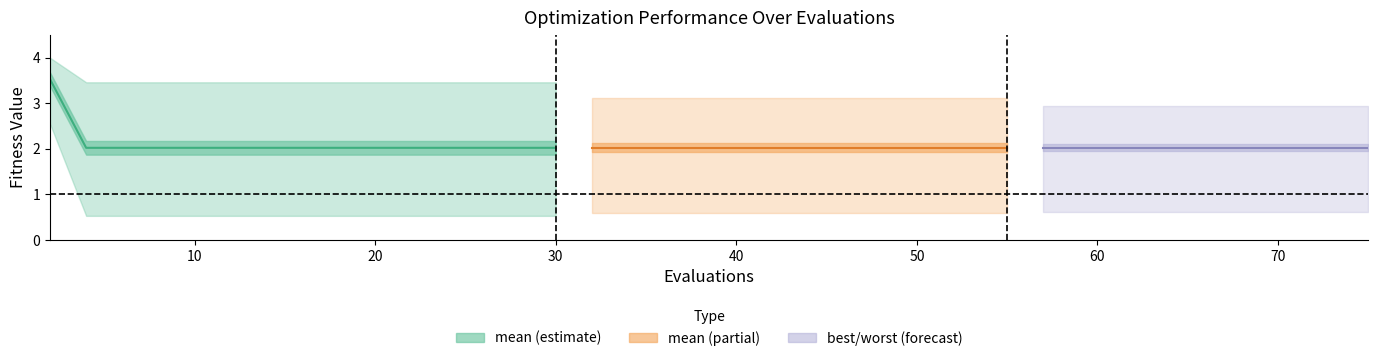

True or false: the data shows 4.7 at 0.

False